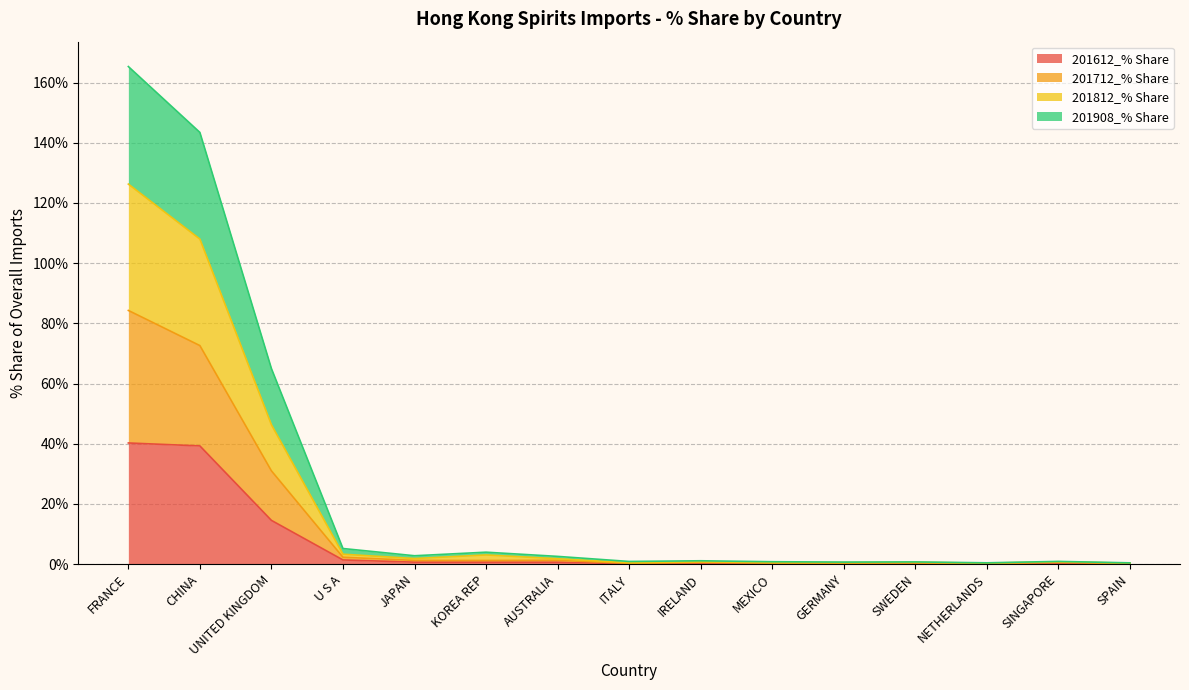

At which category is the sum across all series the highest?

FRANCE